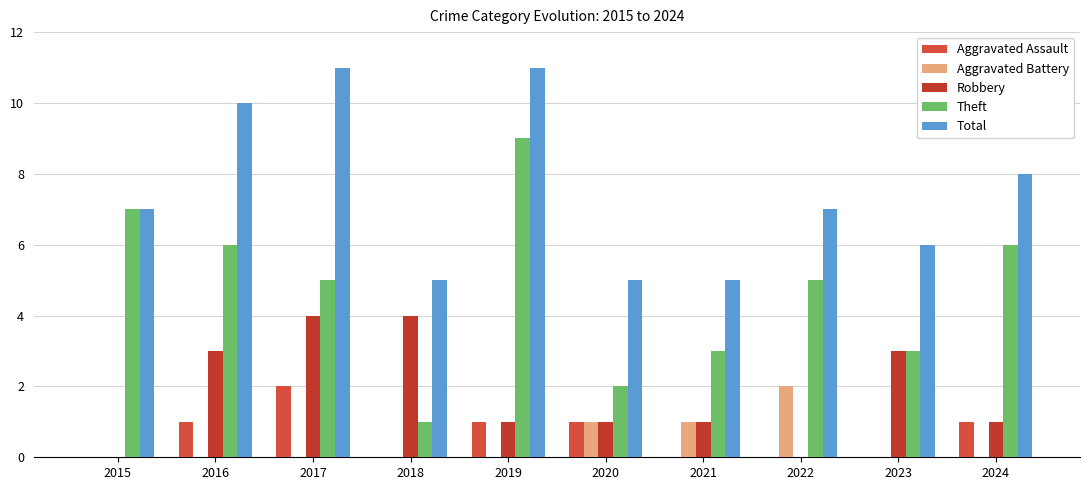

Which series has the largest range (max minus min)?

Theft